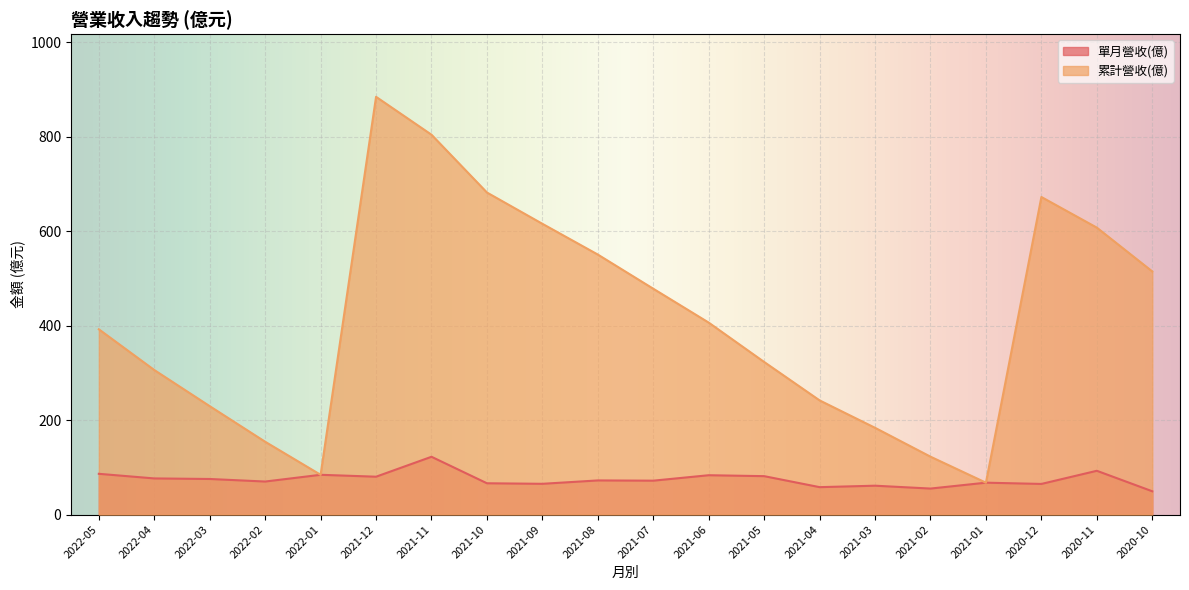

How many categories are shown in the chart?

20